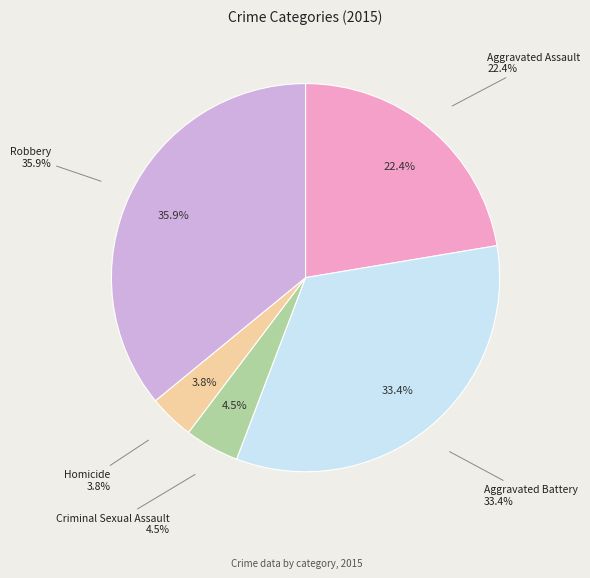

Rank the categories by value from highest to lowest.

Robbery, Aggravated Battery, Aggravated Assault, Criminal Sexual Assault, Homicide